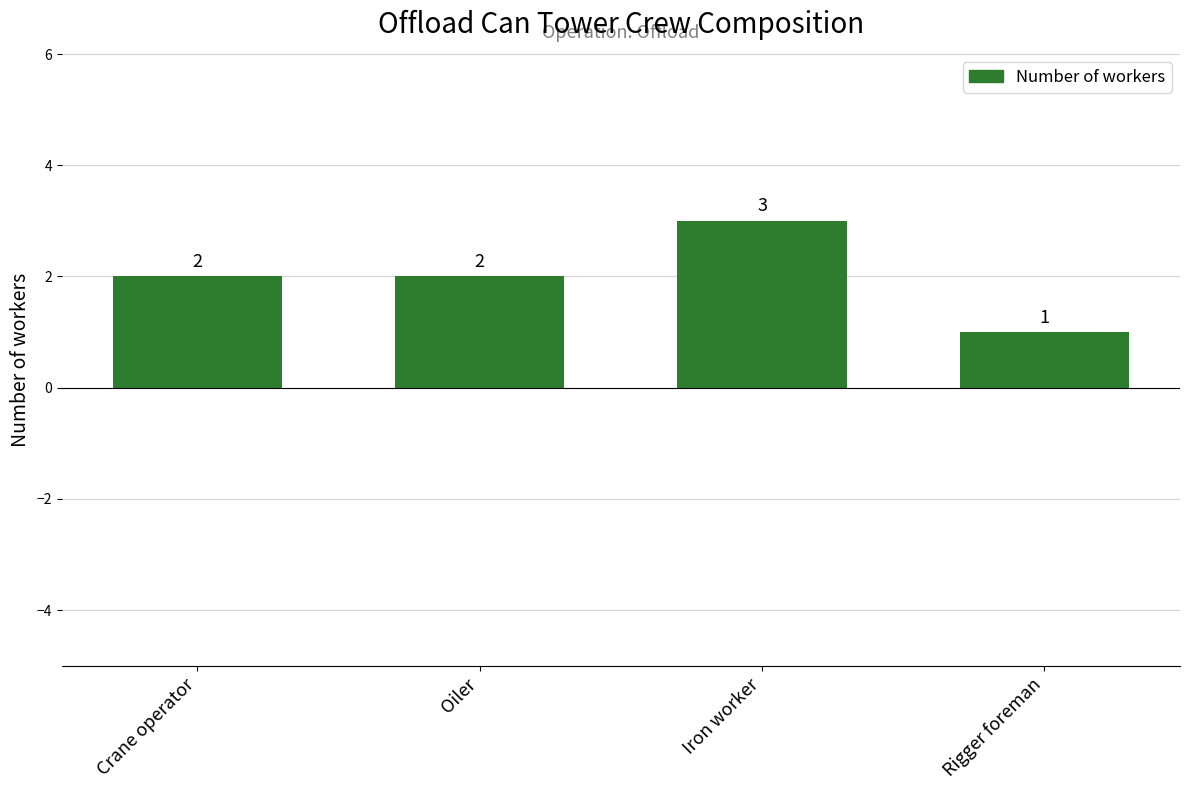

Does the chart contain stacked bars?

No